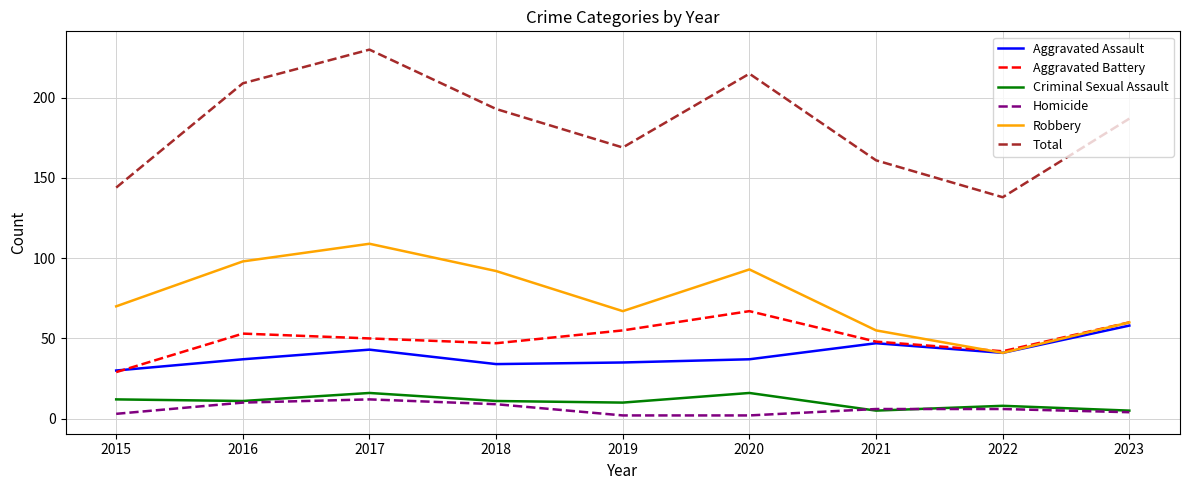

What are all the series names shown in the legend?

Aggravated Assault, Aggravated Battery, Criminal Sexual Assault, Homicide, Robbery, Total